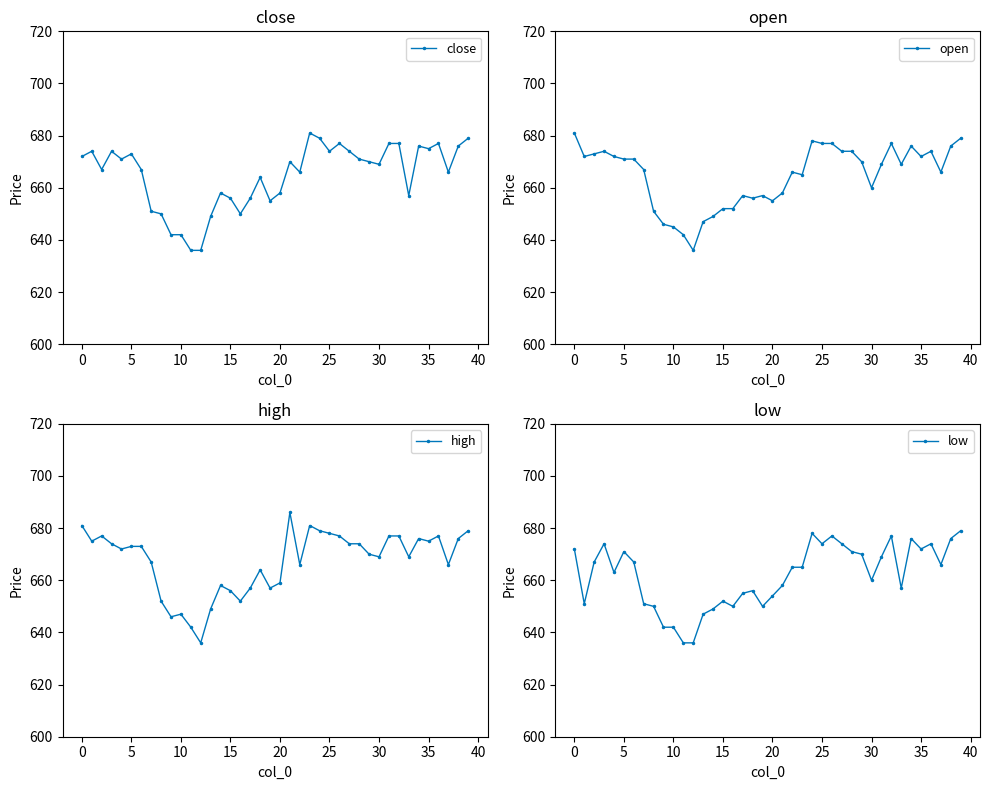

At how many categories does at least one series exceed 684?

1